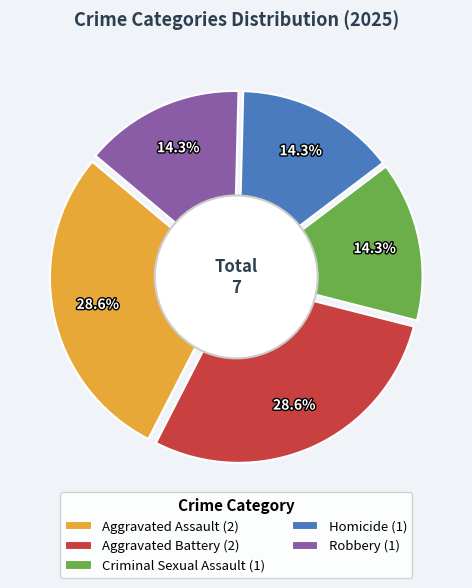

What percentage is the Aggravated Battery slice, to the nearest percent?

29%